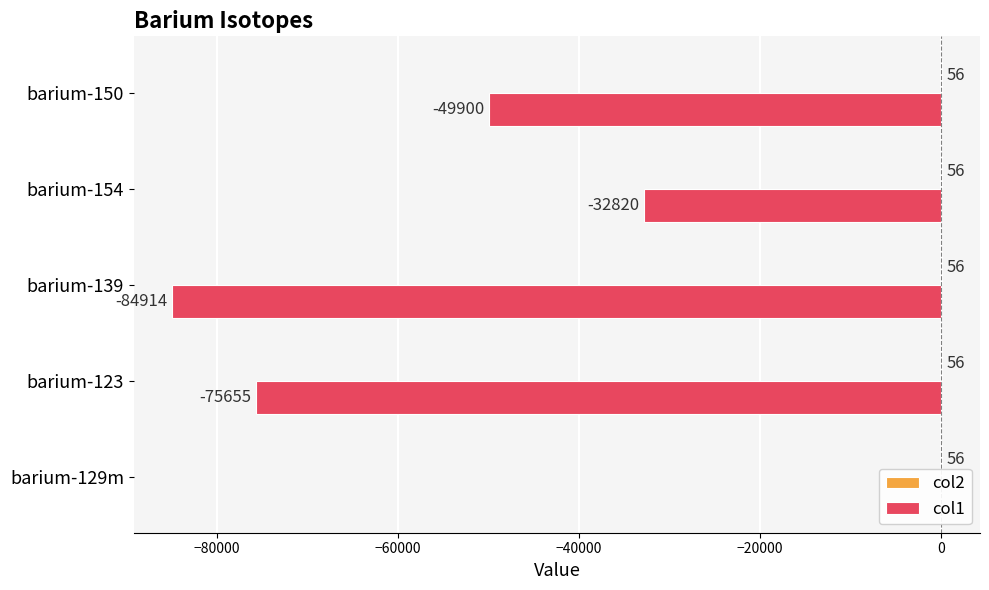

Rank the series by their maximum value, from highest to lowest.

col2, col1